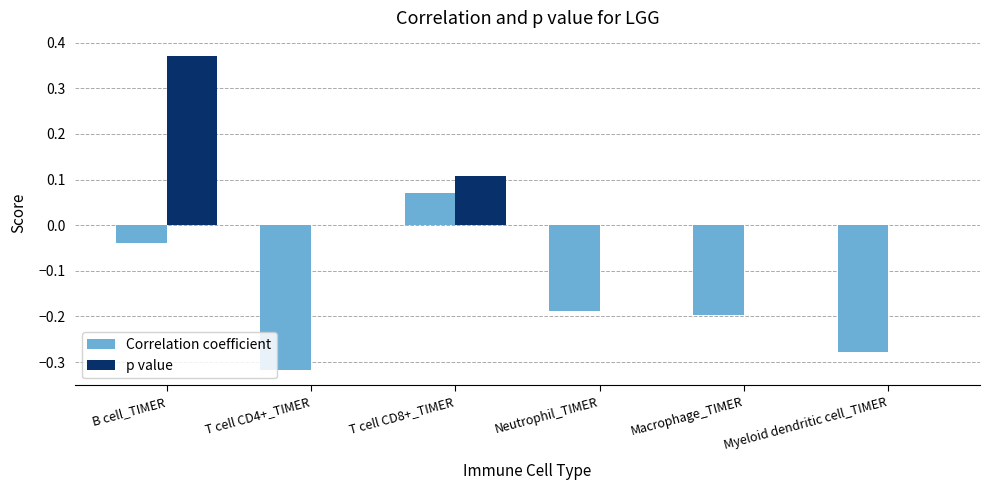

True or false: Correlation coefficient has a value of -0.2 at Myeloid dendritic cell_TIMER.

False